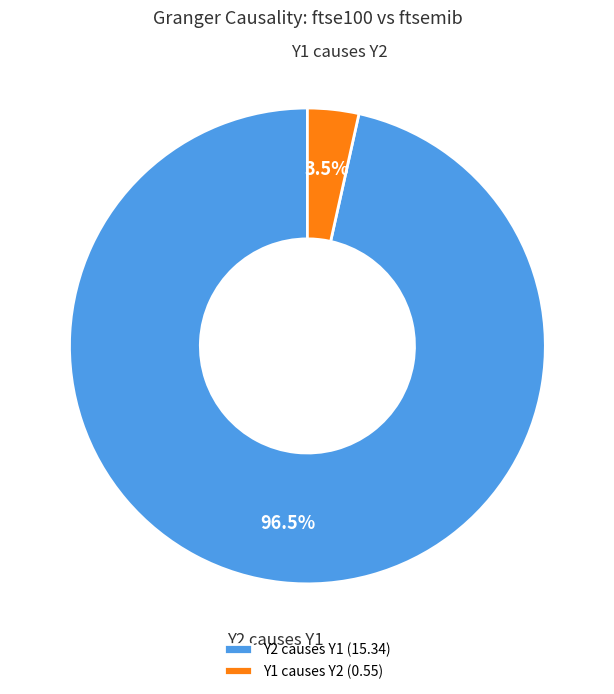

Between Y2 causes Y1 and Y1 causes Y2, which is larger?

Y2 causes Y1